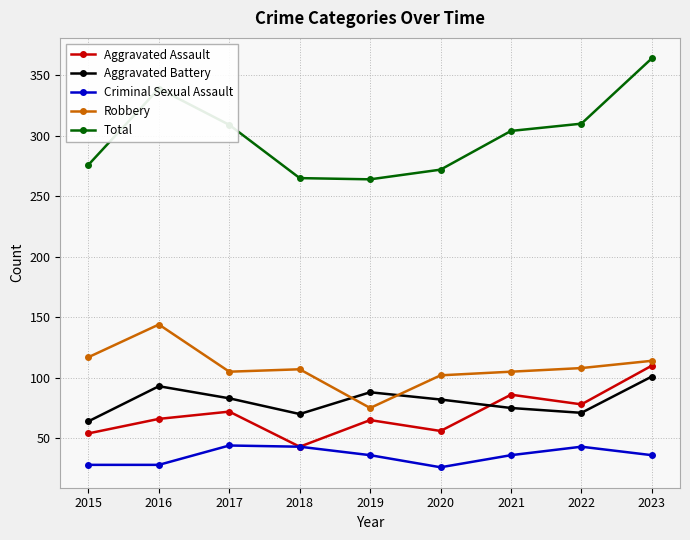

What is the difference between the highest and lowest values at 2021?

268